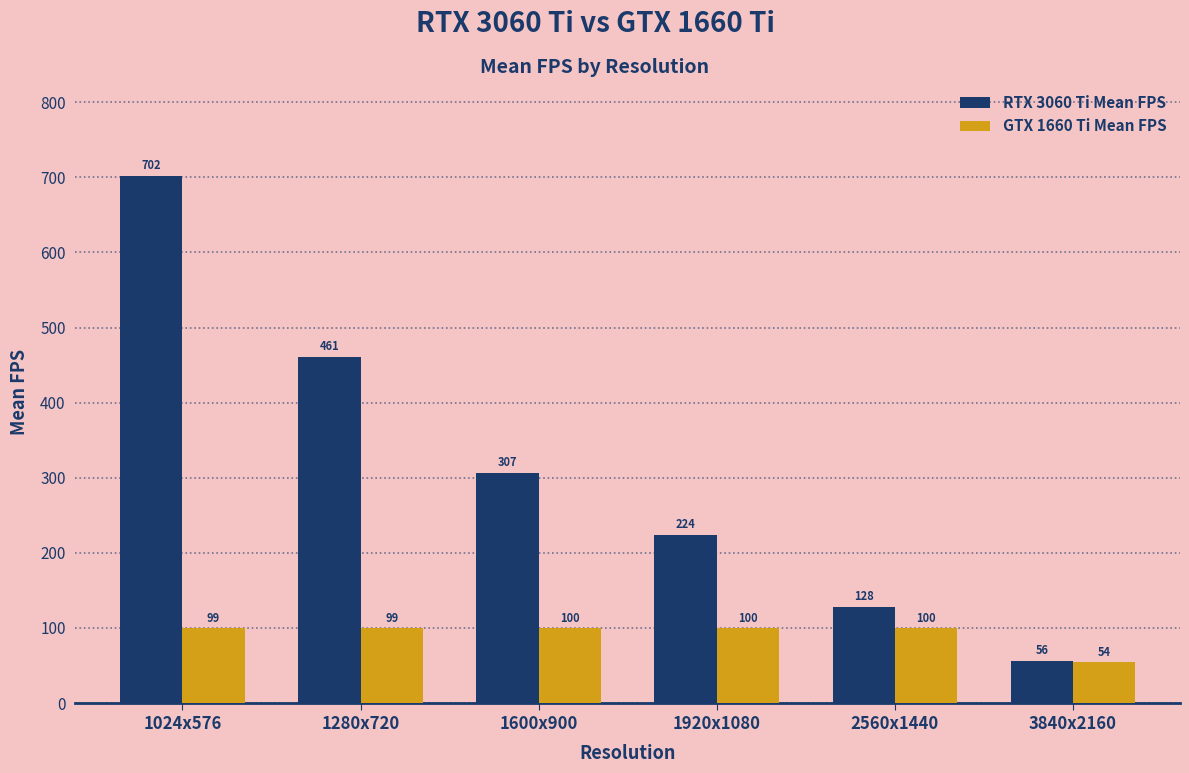

How many values in the GTX 1660 Ti Mean FPS series are below 99?

1